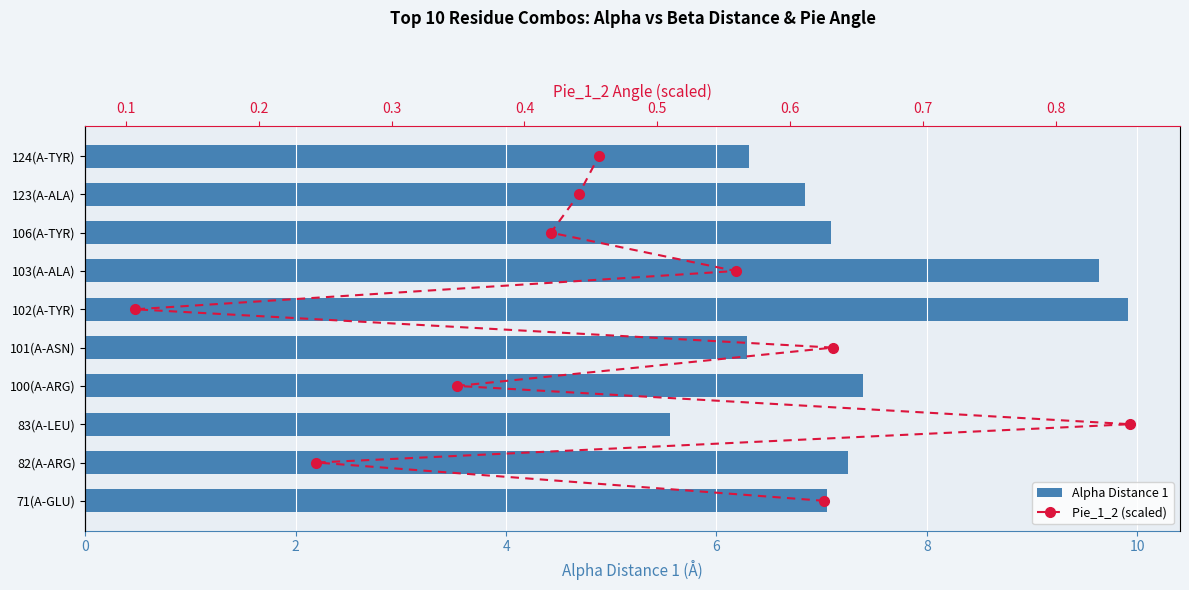

Are the bars grouped side by side (vs. stacked)?

Yes